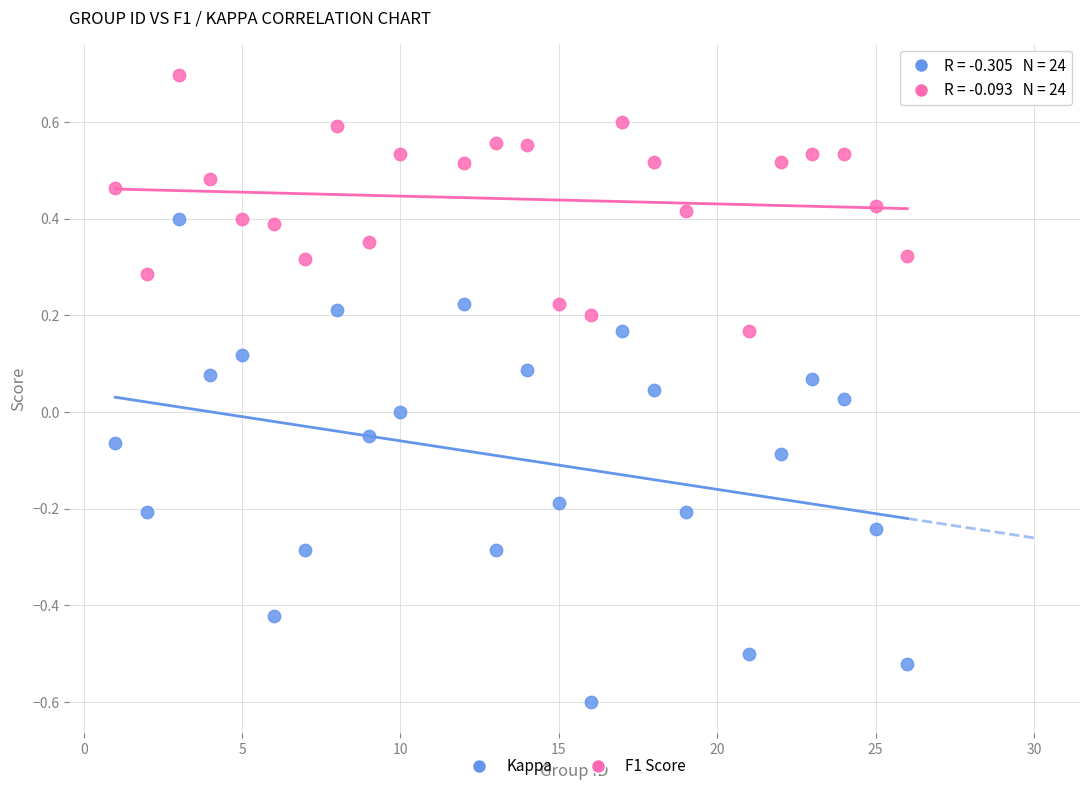

Which series has the largest Y range (max minus min)?

Kappa